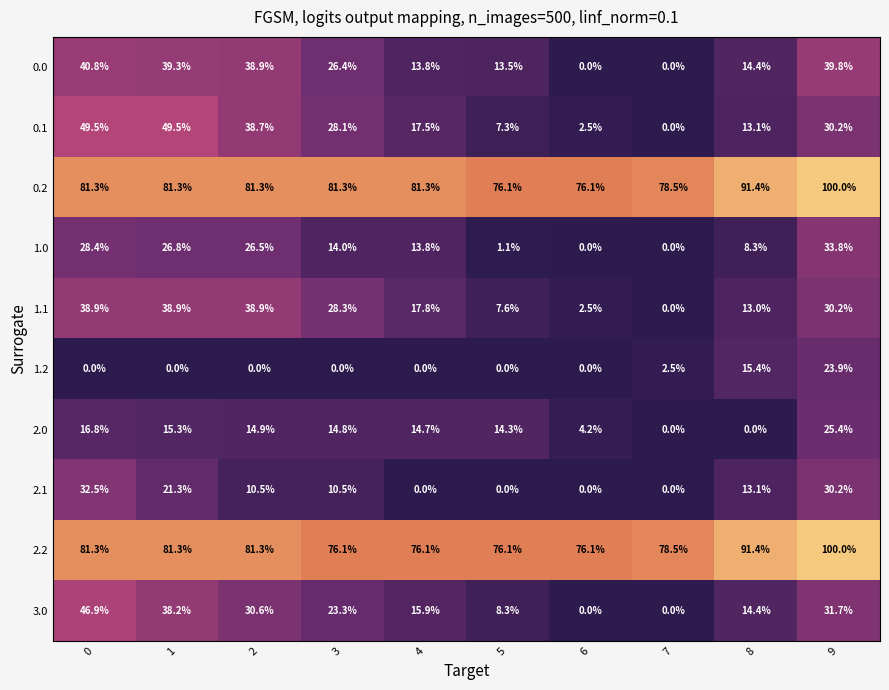

At 3, list the series in order from largest to smallest.

0.2, 2.2, 1.1, 0.1, 0.0, 3.0, 2.0, 1.0, 2.1, 1.2